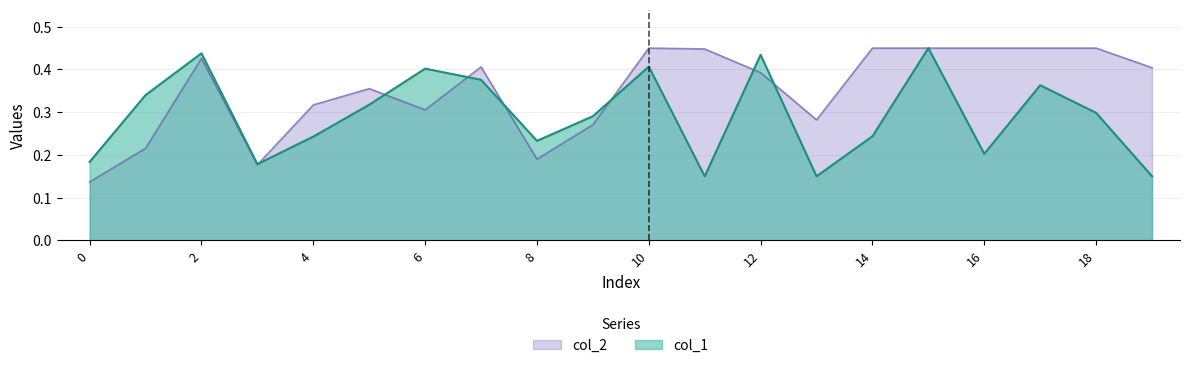

Which series ends up on top after the final intersection of col_1 and col_2?

col_2